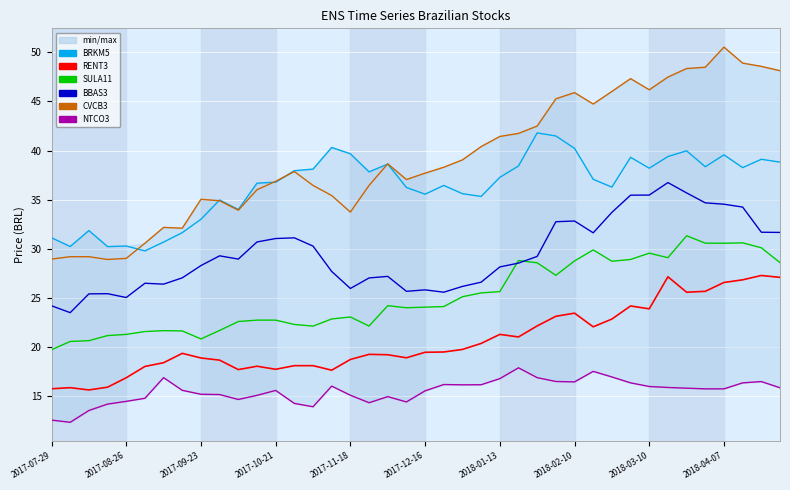

The BRKM5 series shows 37.1 at 29. True or false?

True